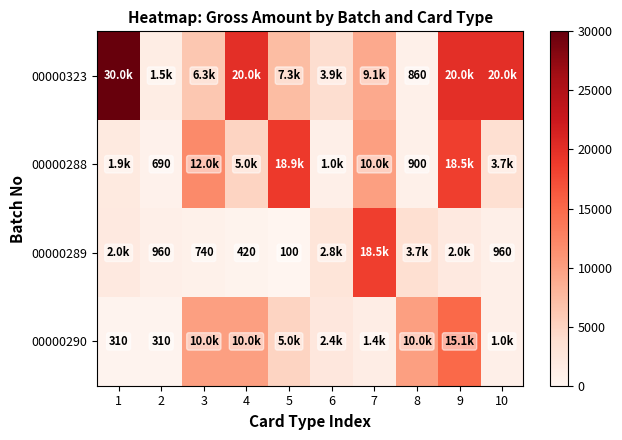

The value of 00000289 at 4 is 177. True or false?

False